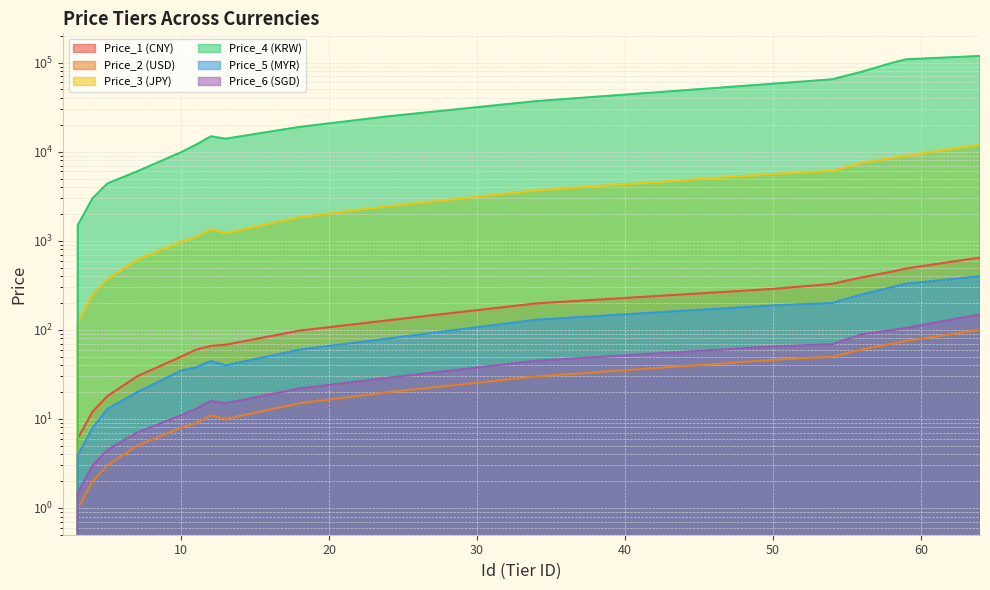

Which series has the largest total across all categories?

Price_4 (KRW)